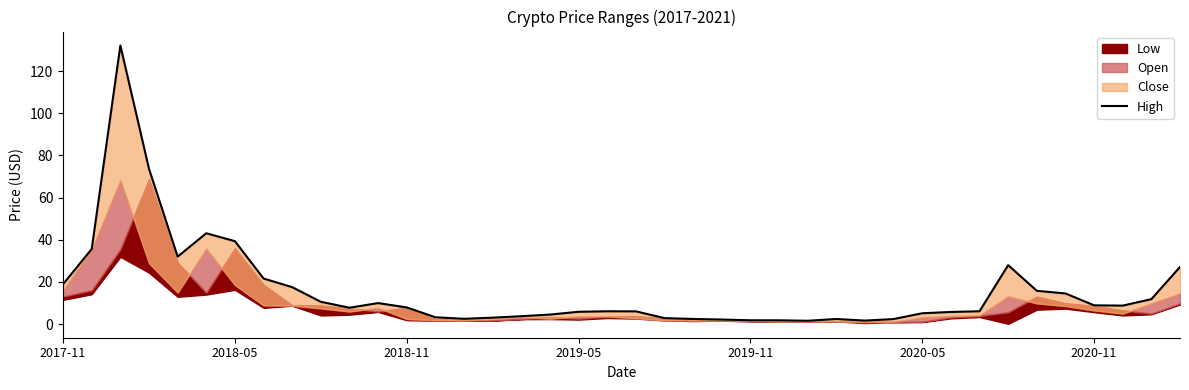

Reading left to right, extract all data points from this chart.

18.9	35.6	132.2	73.6	32.0	43.1	39.3	21.6	17.5	10.6	7.8	10.0	7.9	3.2	2.5	3.1	3.8	4.5	5.8	6.1	6.1	2.8	2.4	2.2	1.8	1.8	1.6	2.4	1.7	2.4	5.1	5.8	6.1	28.0	15.8	14.6	8.9	8.8	11.8	27.1